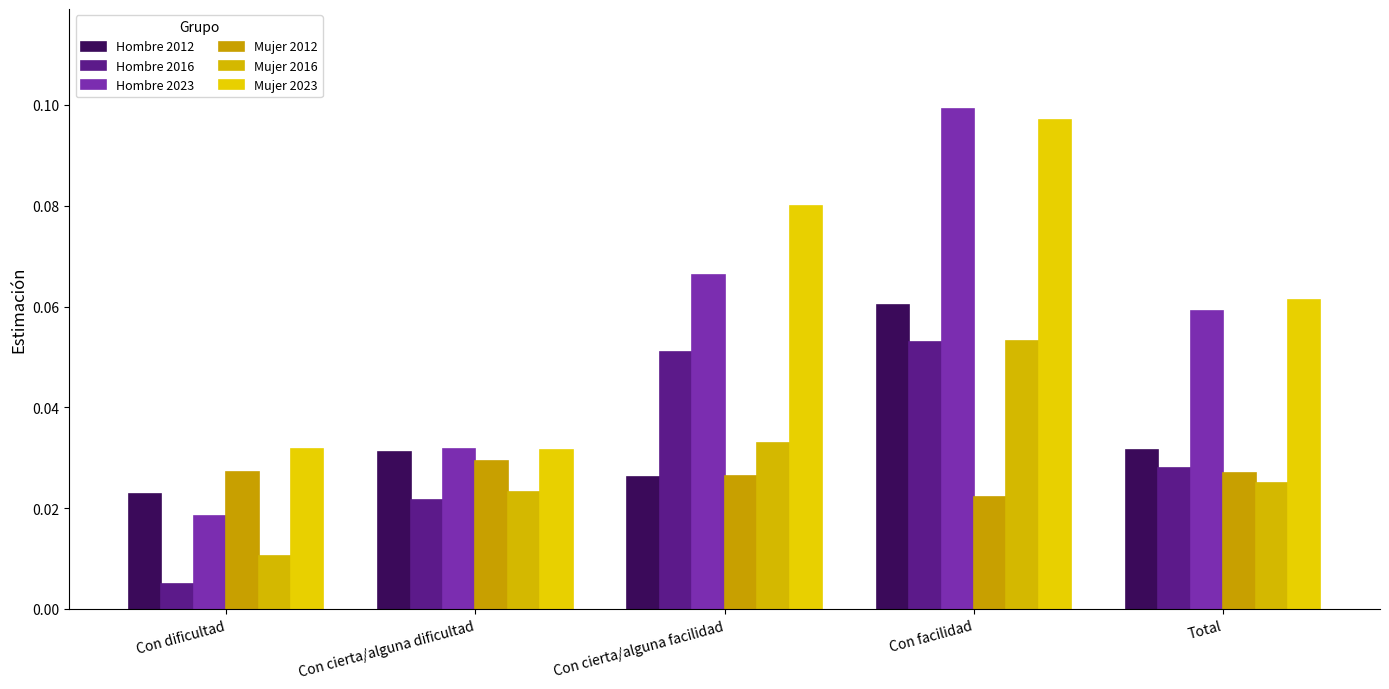

Reading left to right, extract all data points from this chart.

Hombre 2012: 0.0	0.0	0.0	0.1	0.0
Hombre 2016: 0.0	0.0	0.1	0.1	0.0
Hombre 2023: 0.0	0.0	0.1	0.1	0.1
Mujer 2012: 0.0	0.0	0.0	0.0	0.0
Mujer 2016: 0.0	0.0	0.0	0.1	0.0
Mujer 2023: 0.0	0.0	0.1	0.1	0.1